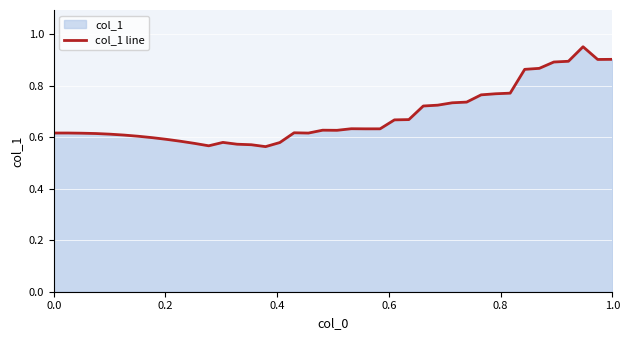

What is the difference between the maximum and second lowest values?

0.4